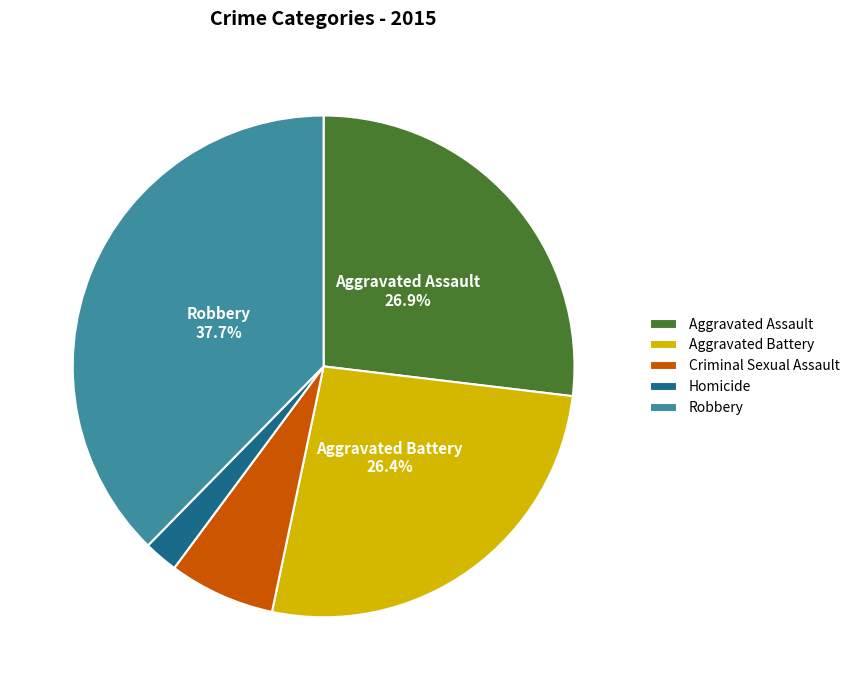

To the nearest percent, what percentage of the pie is Criminal Sexual Assault?

7%